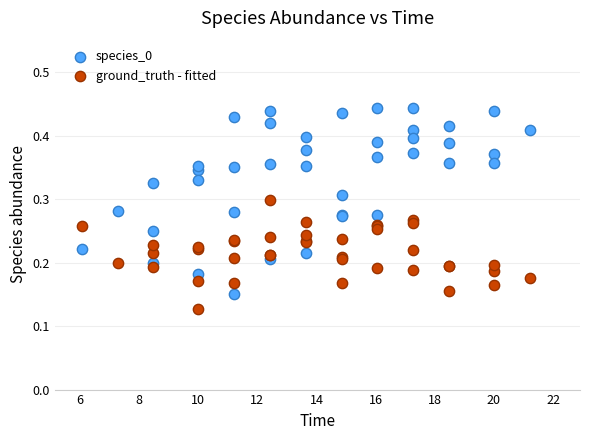

What is the X range (max minus min) for the scatter plot?

15.2